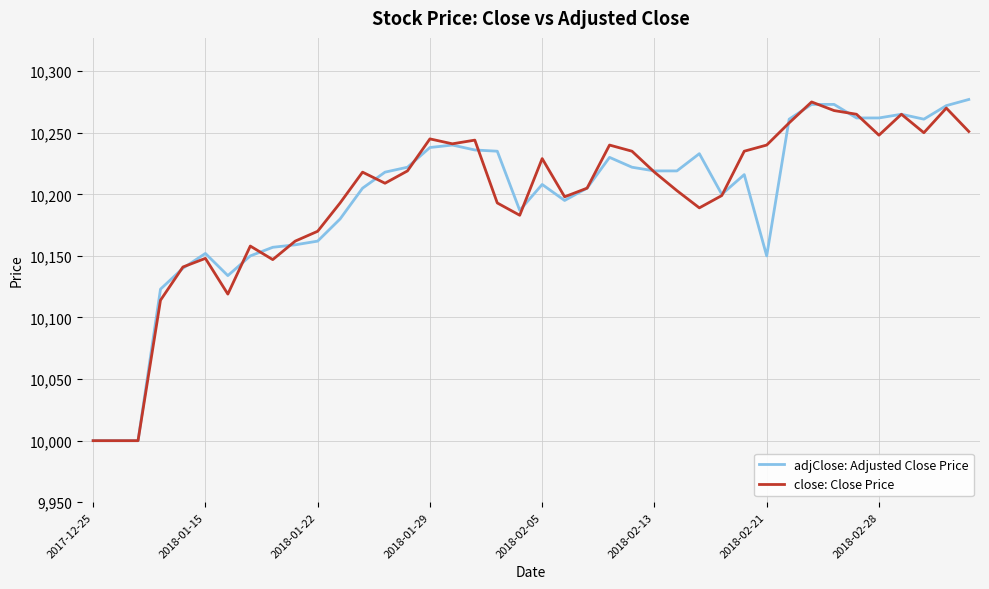

What is the minimum value for close: Close Price?

10000